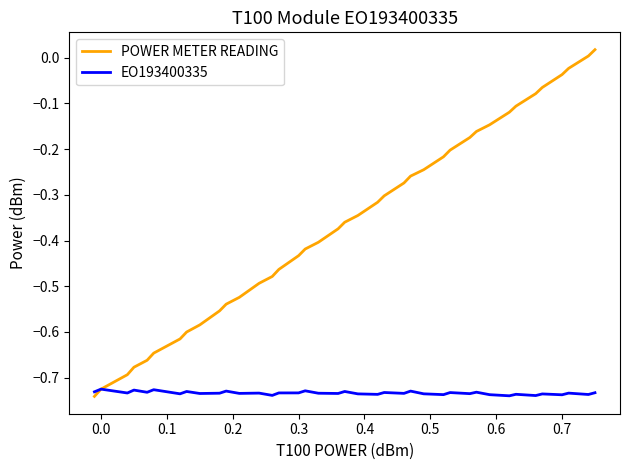

Which series has the widest spread of values?

POWER METER READING